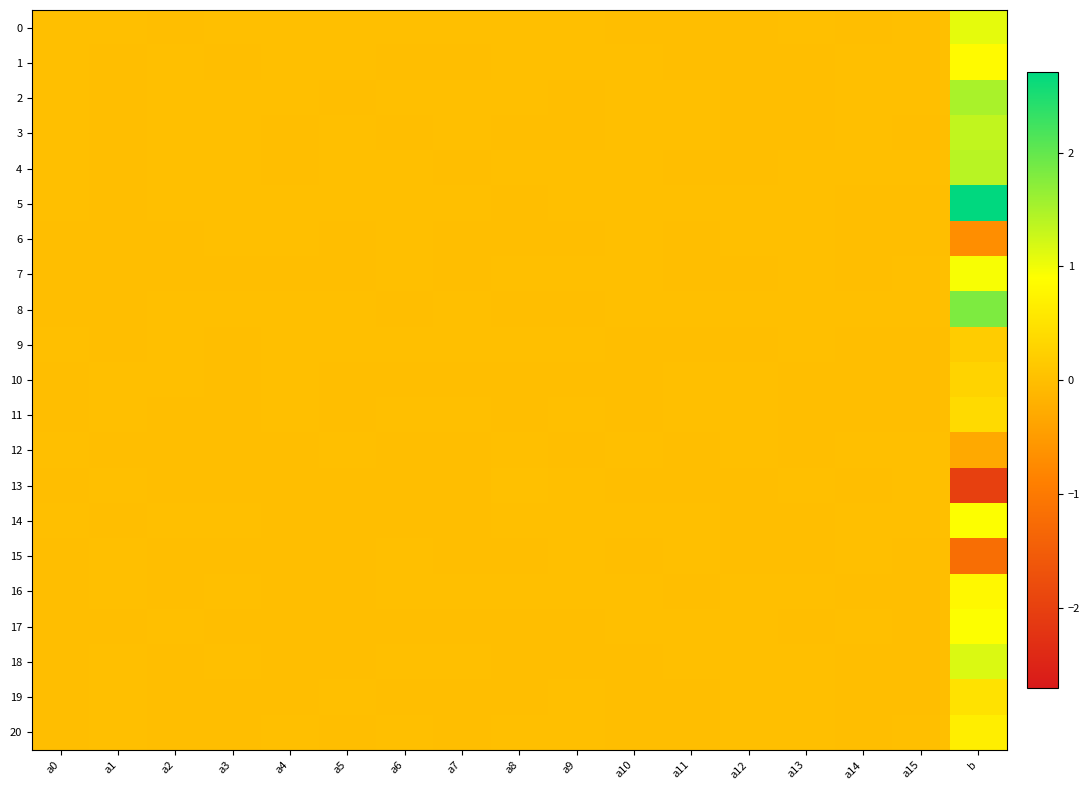

Rank the series at a14 from lowest to highest value.

13, 9, 11, 16, 19, 6, 0, 18, 20, 7, 10, 5, 3, 12, 1, 14, 17, 2, 4, 8, 15